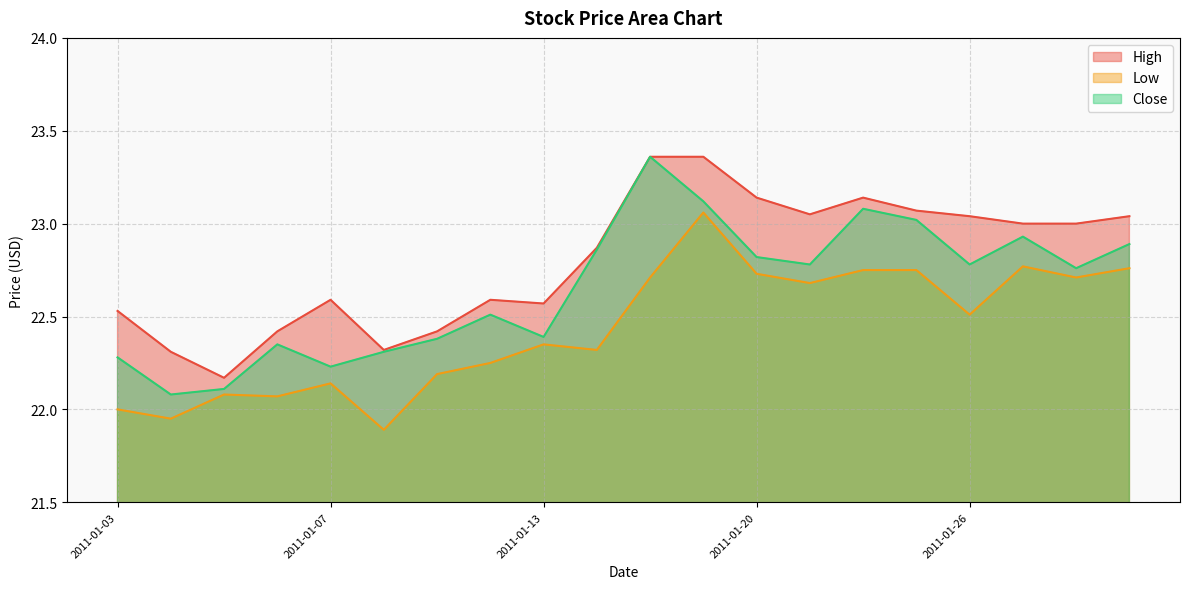

True or false: Low and Close cross at least once.

False